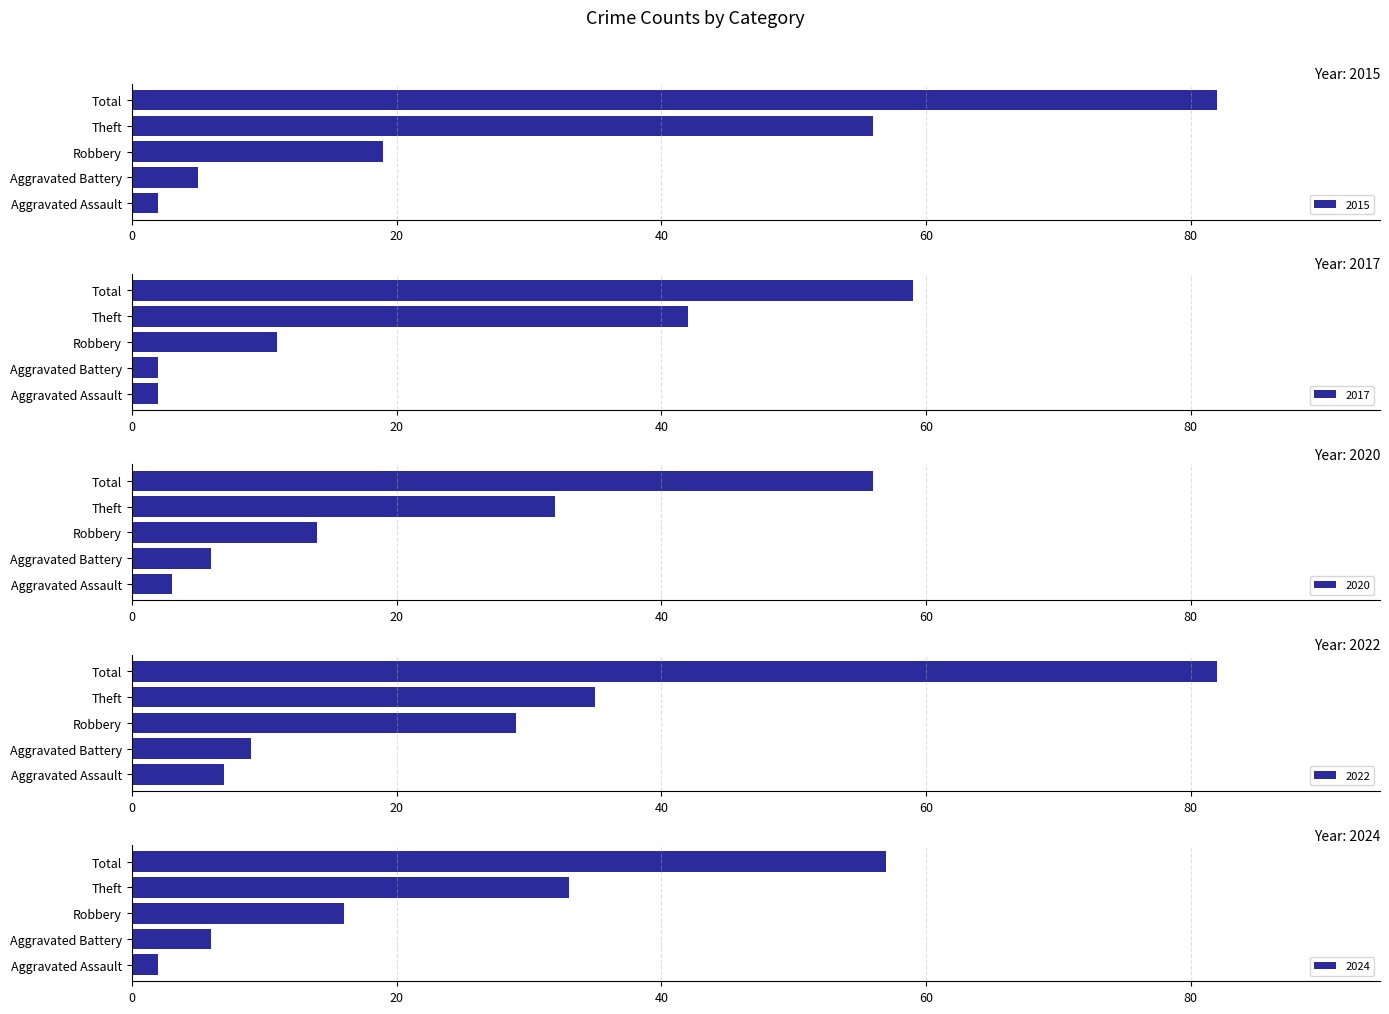

Which label corresponds to the smallest value in the chart?

Aggravated Assault